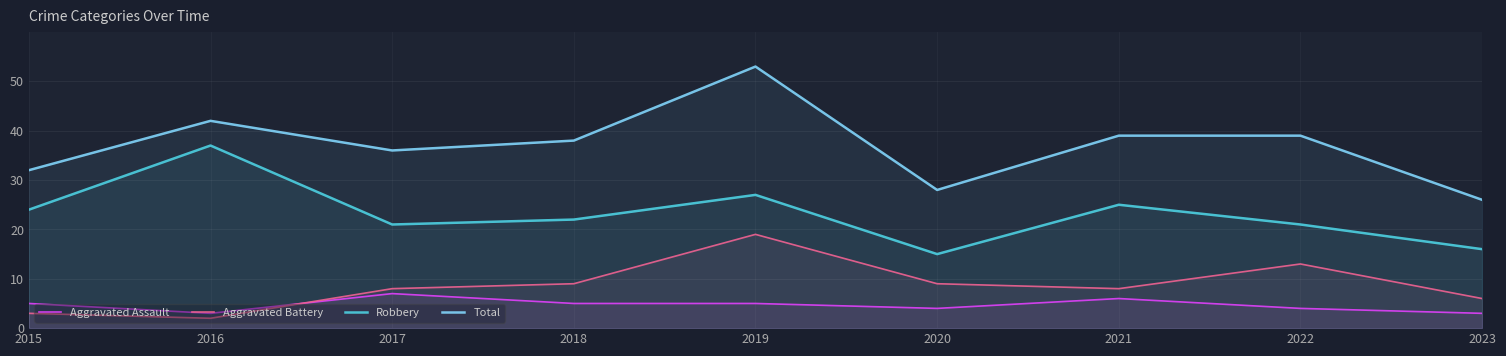

What is the average value of the Aggravated Assault series?

5